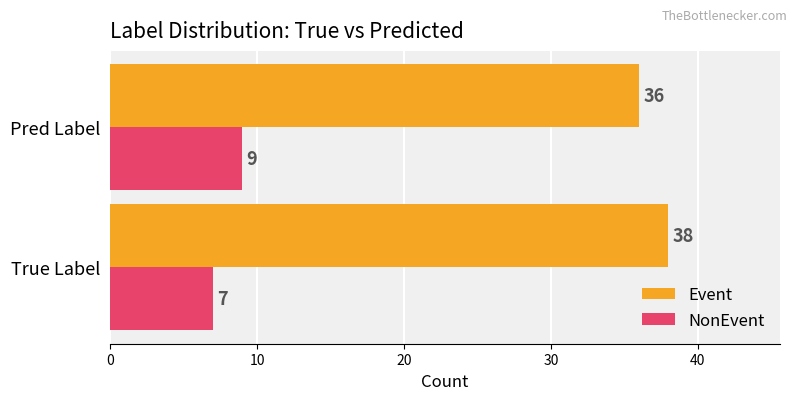

List the series in order of their peak value, lowest first.

NonEvent, Event